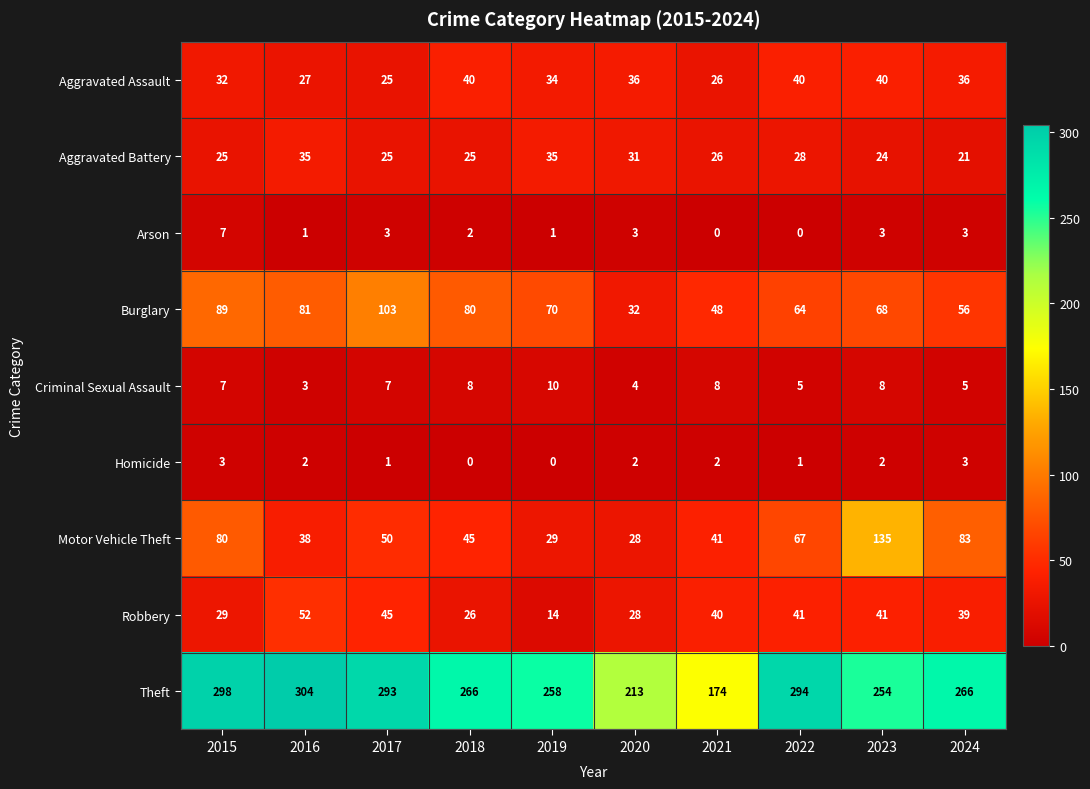

True or false: Aggravated Battery has a value of 26 at 2021.

True